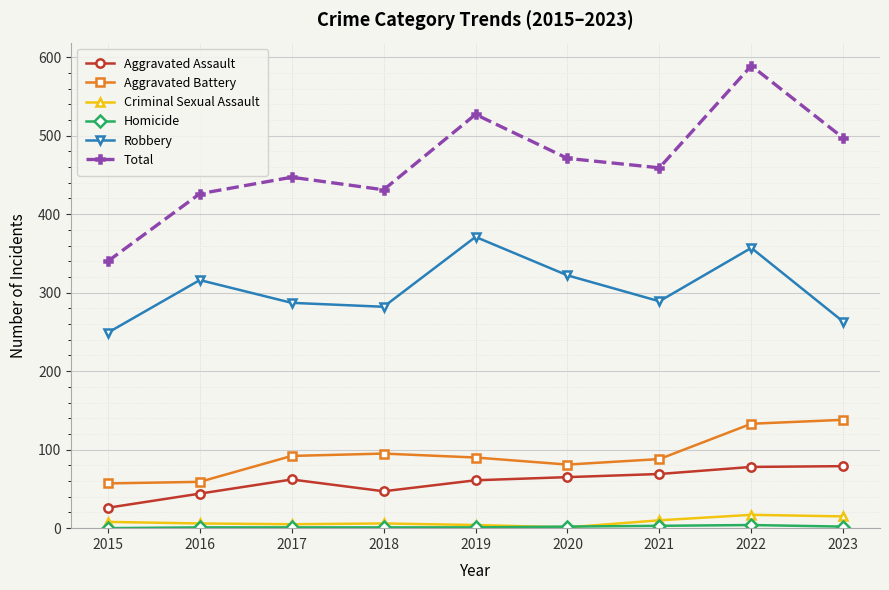

True or false: Aggravated Assault and Total cross at least once.

False